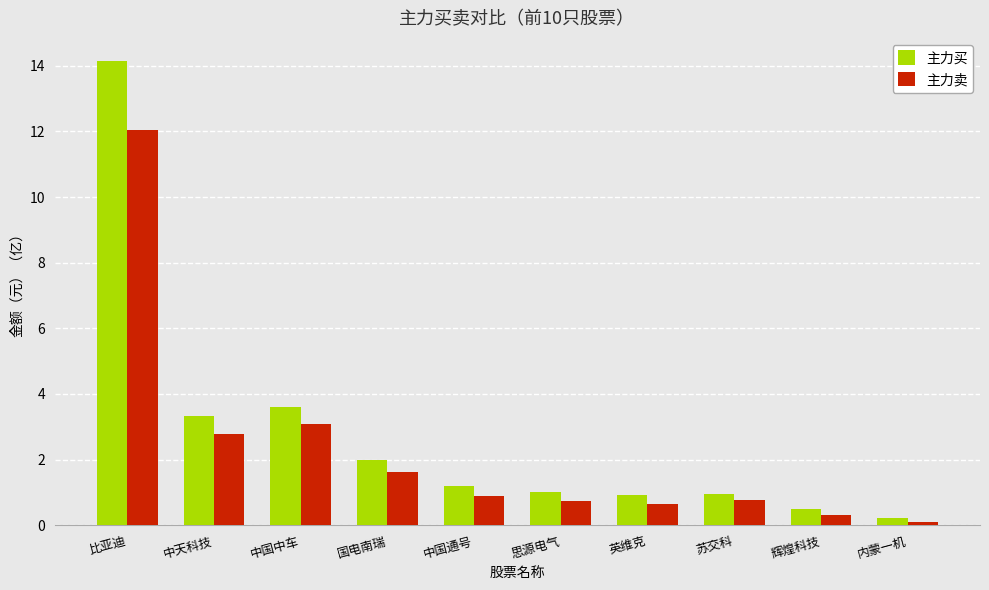

At which label does 主力买 reach its peak?

比亚迪